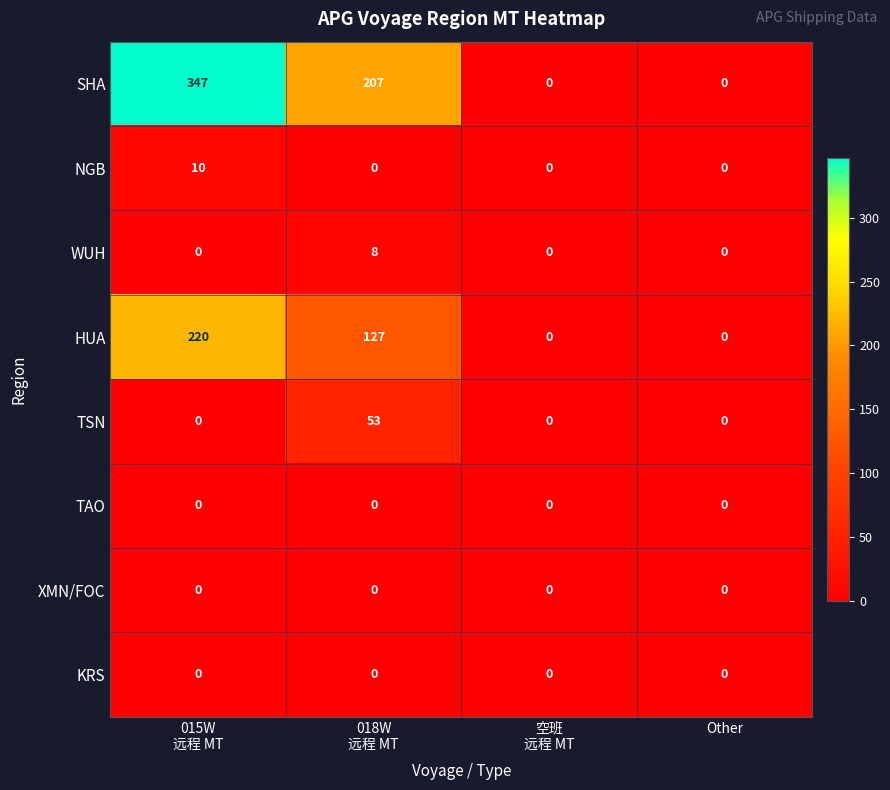

What is the total value across all series at 015W
远程 MT?

577